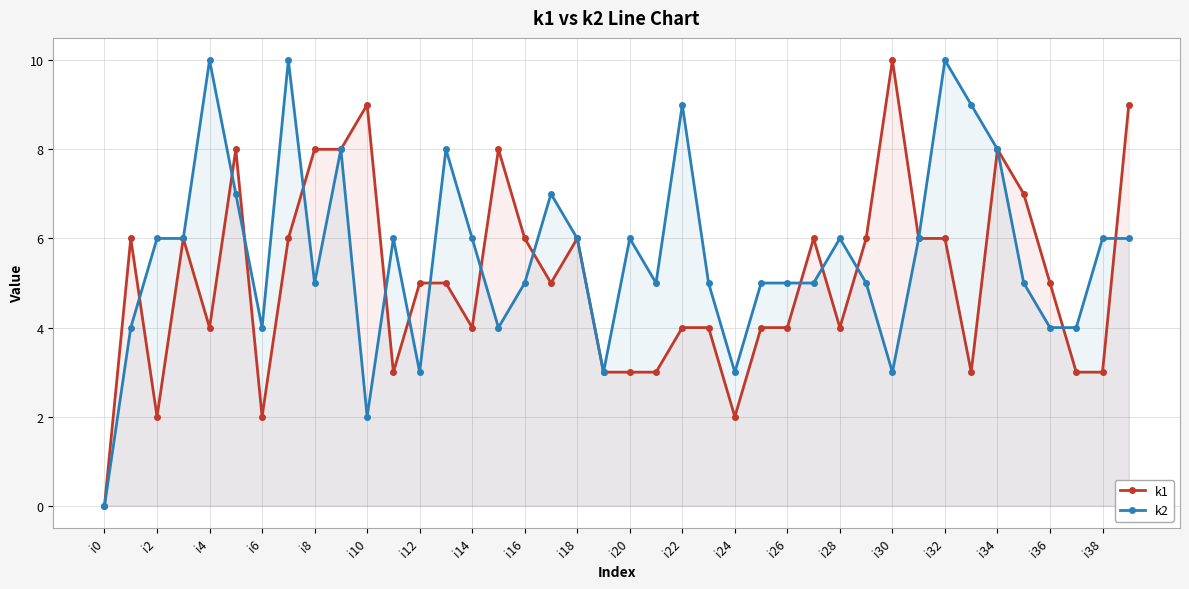

Which series has the largest total across all categories?

k2